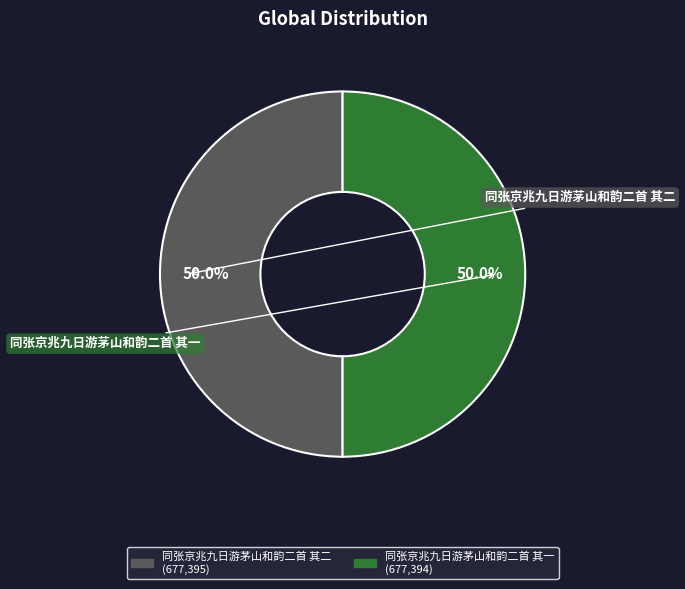

Combined, do 同张京兆九日游茅山和韵二首 其一 and 同张京兆九日游茅山和韵二首 其二 account for over 50%?

Yes